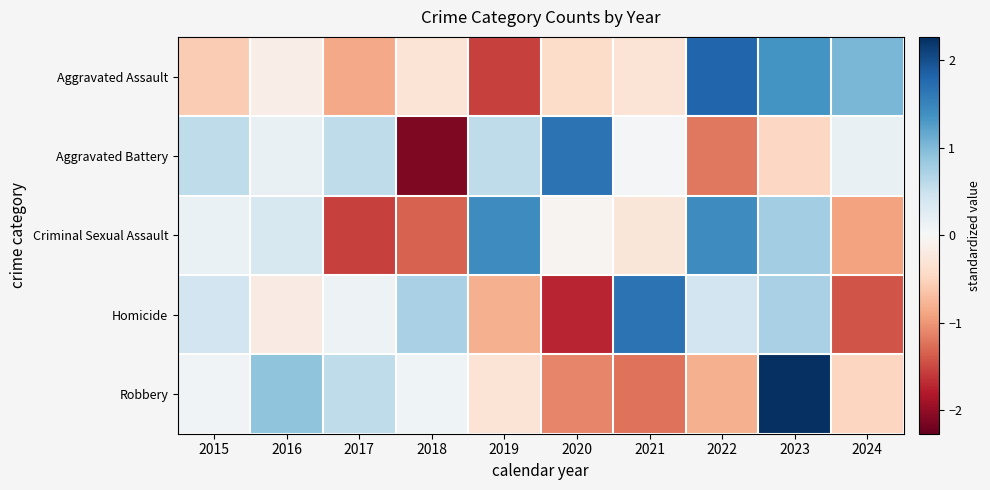

How many data points does each series have?

10